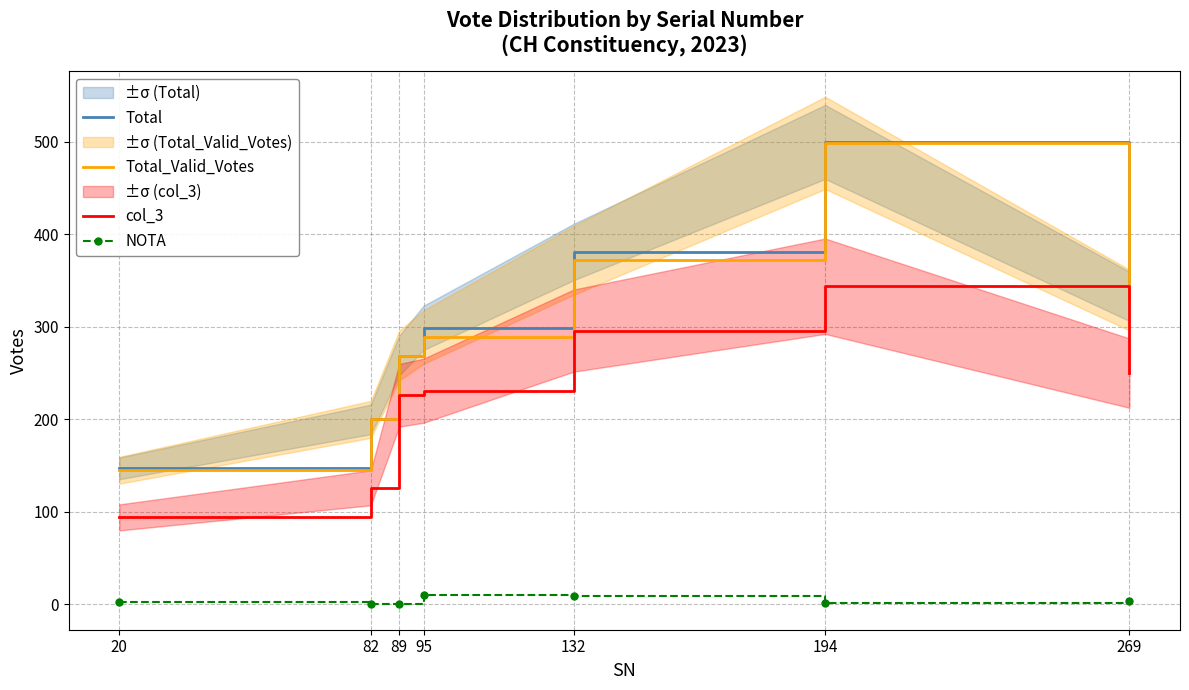

How many lines are shown in the chart?

4